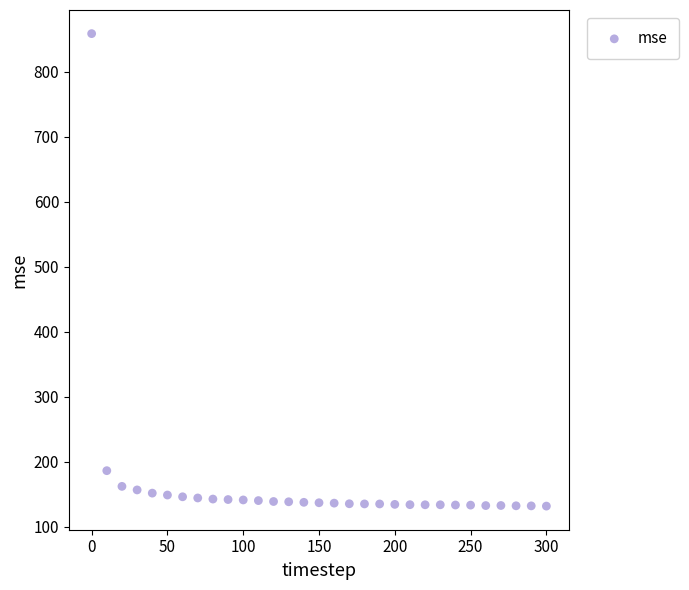

What Y value in the scatter plot is closest to 495?

186.3